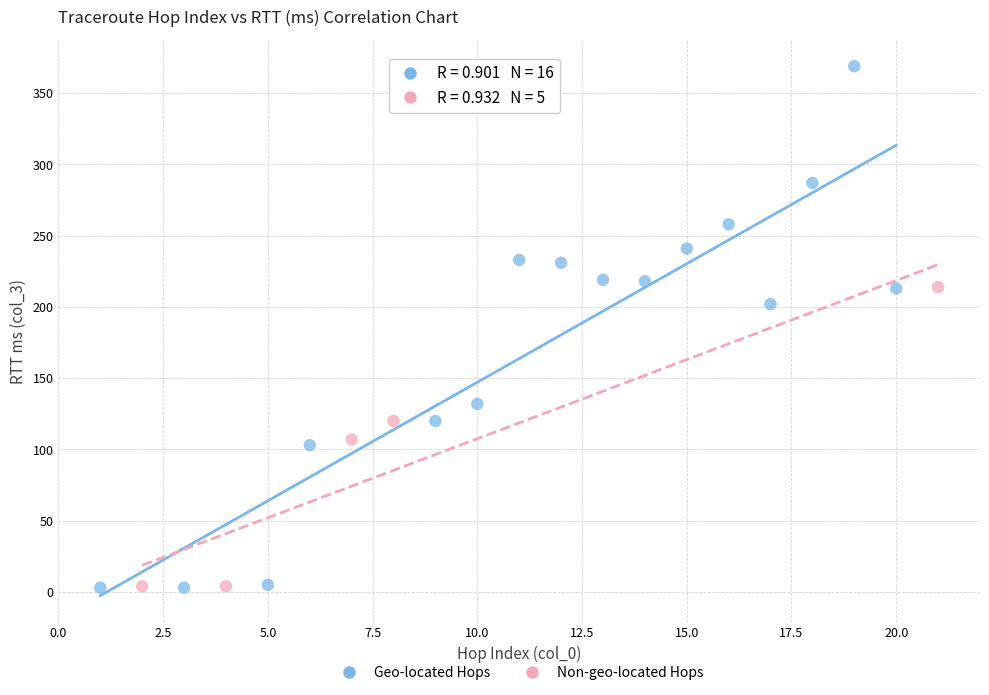

Which series has the largest Y range (max minus min)?

Geo-located Hops